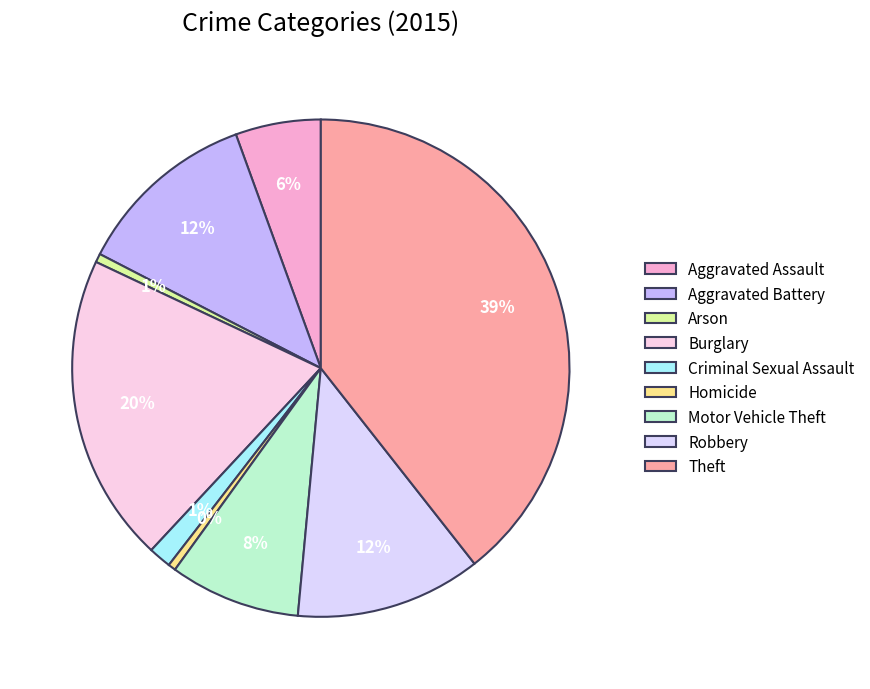

What is the change in value from Aggravated Battery to Burglary?

+117